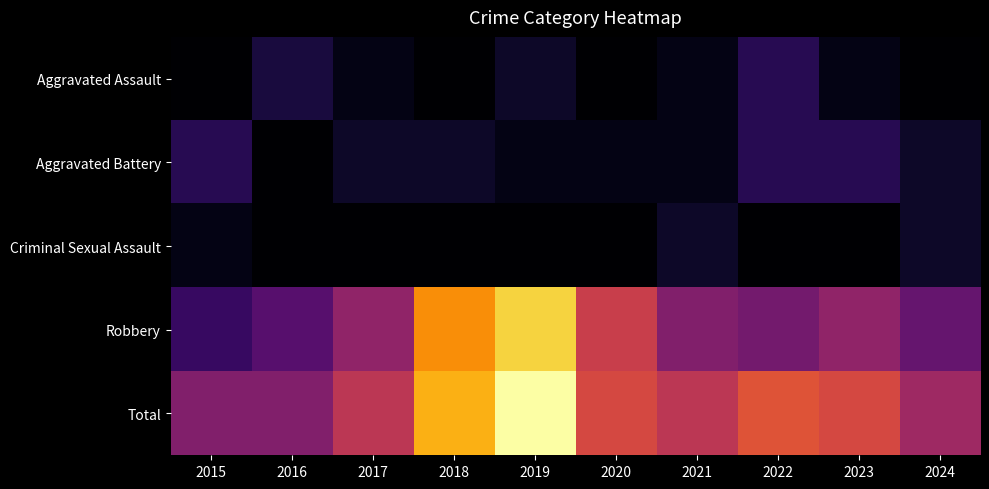

Which category has the highest value across all series?

2019